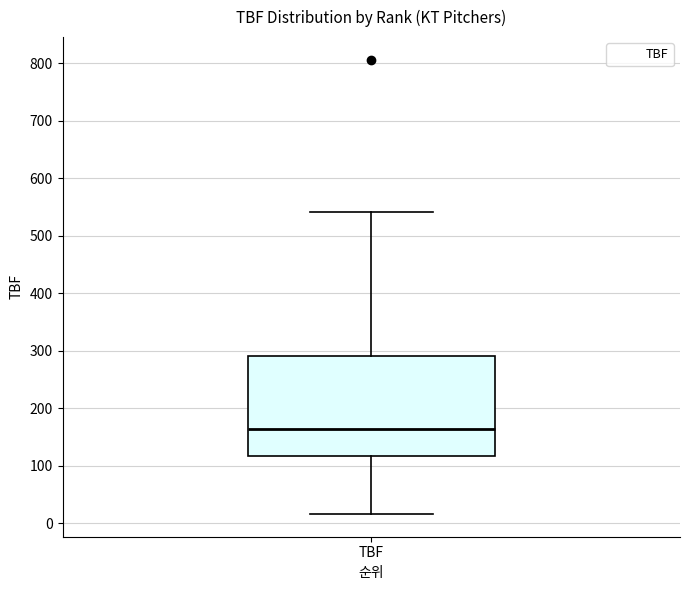

Transcribe this box plot: give where the median line is, the range the box spans, and where the two whiskers end, as read against the y-axis. The values are not printed on the chart, so give them approximately, as read against the axis.

median 160, box 120 to 290, whiskers 20 to 540